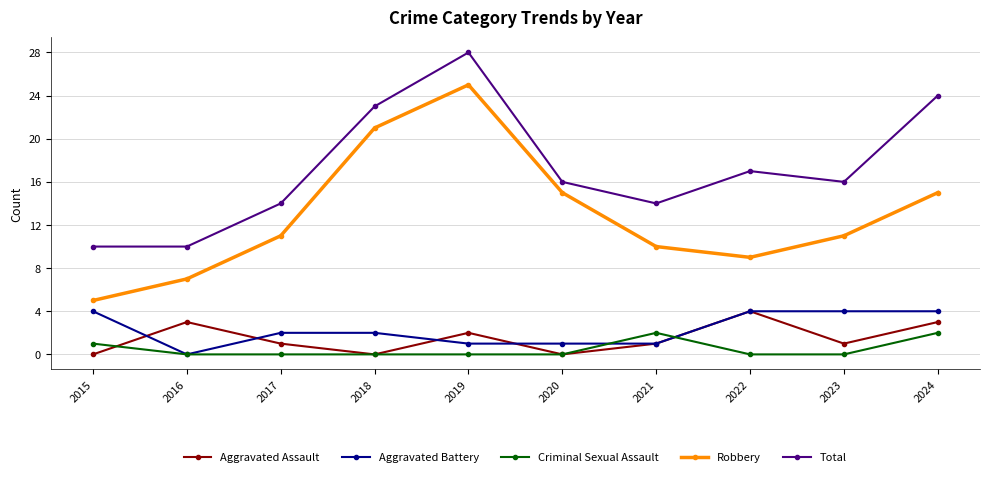

True or false: Robbery and Aggravated Battery intersect in this chart.

False